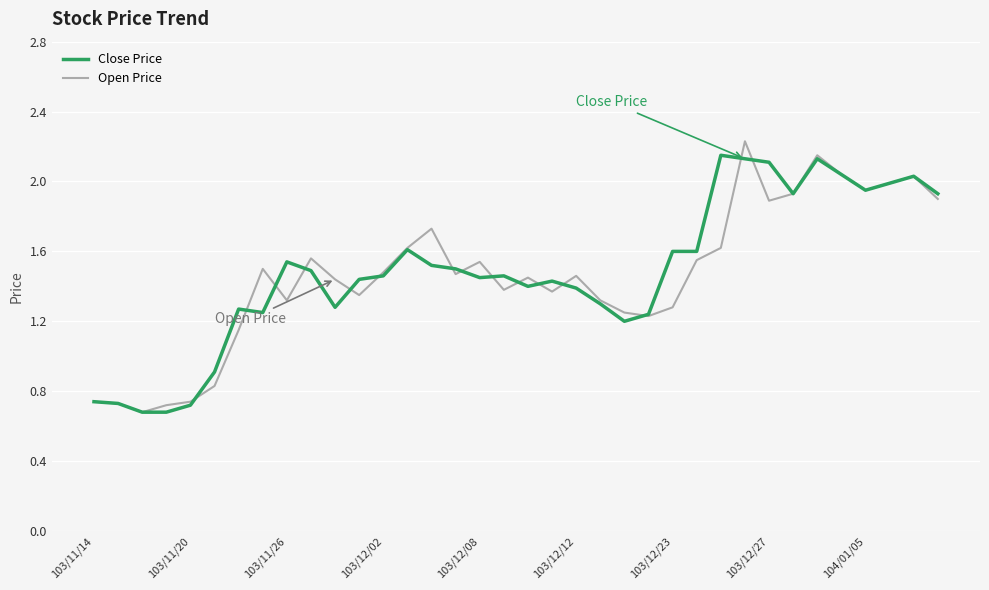

What are all the series names shown in the legend?

Close Price, Open Price